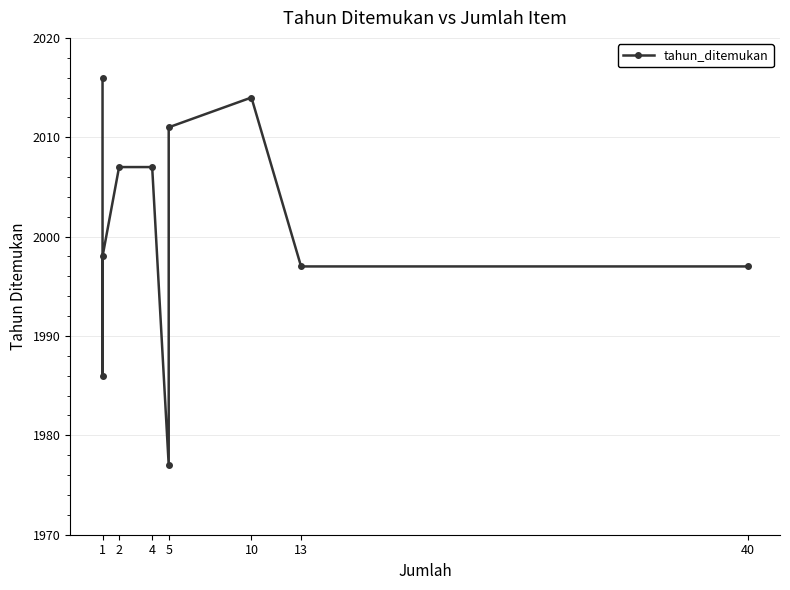

Reading right to left, transcribe all the data shown in this chart.

1997	1997	2014	2011	1977	2007	2007	1998	1986	2016